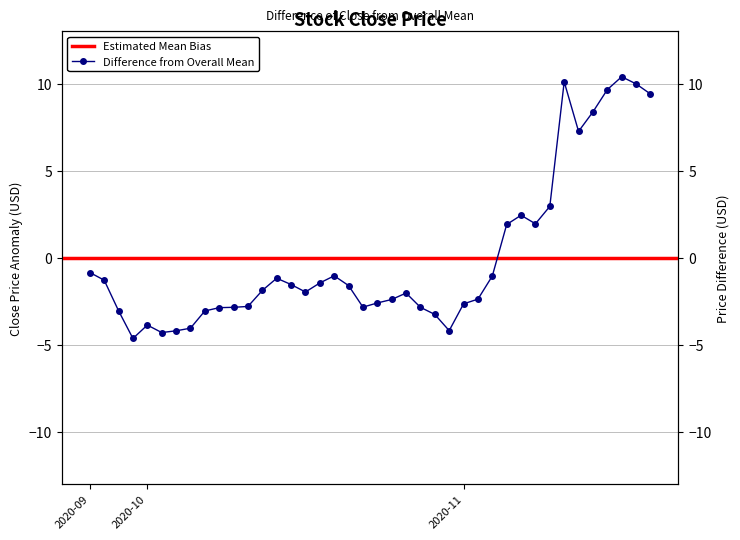

True or false: the data shows 10.1 at 2020-11-11.

True